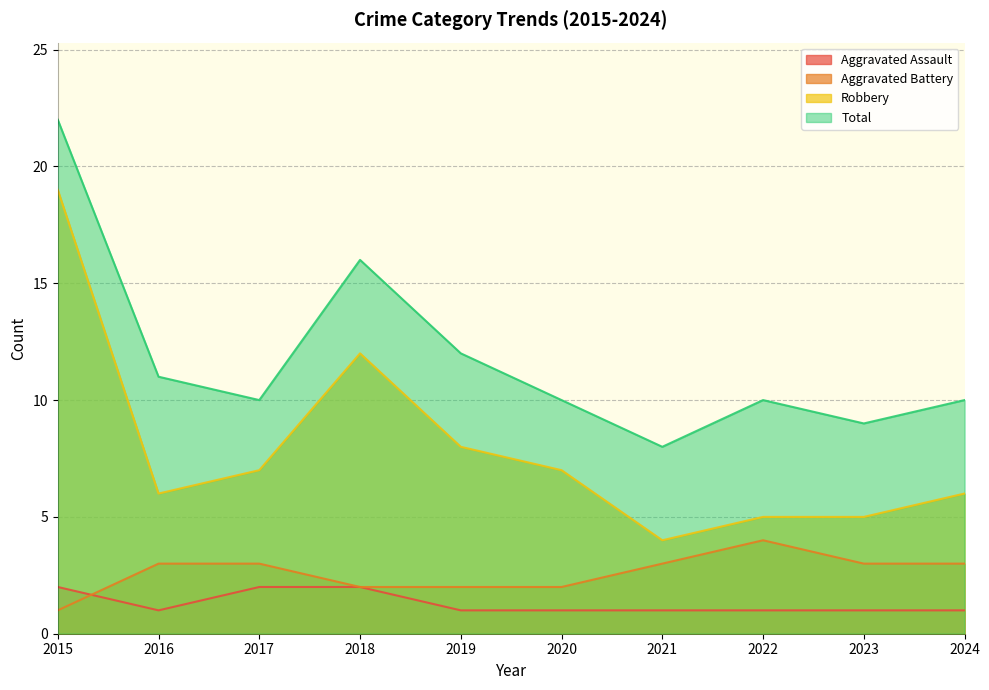

Does the chart have visible grid lines?

Yes